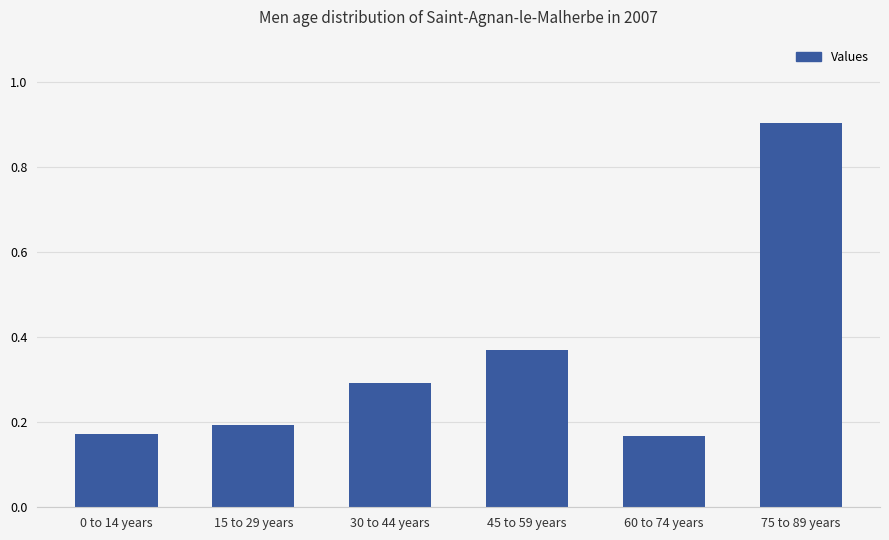

True or false: the data shows 0.4 at 30 to 44 years.

False